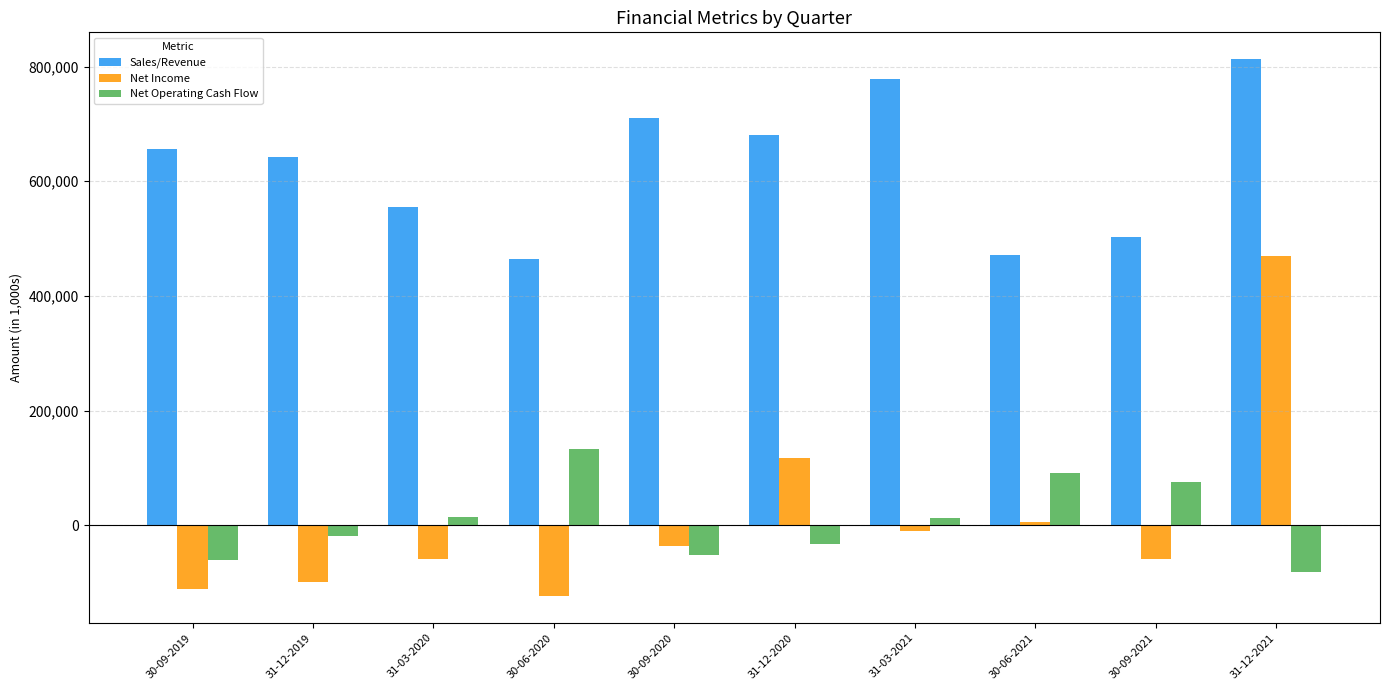

What position from the left is 30-06-2021?

8